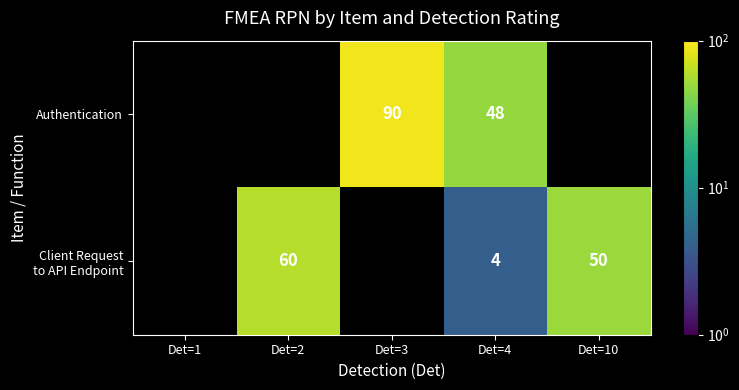

What is the sum of the Authentication values at Det=3 and Det=4?

138